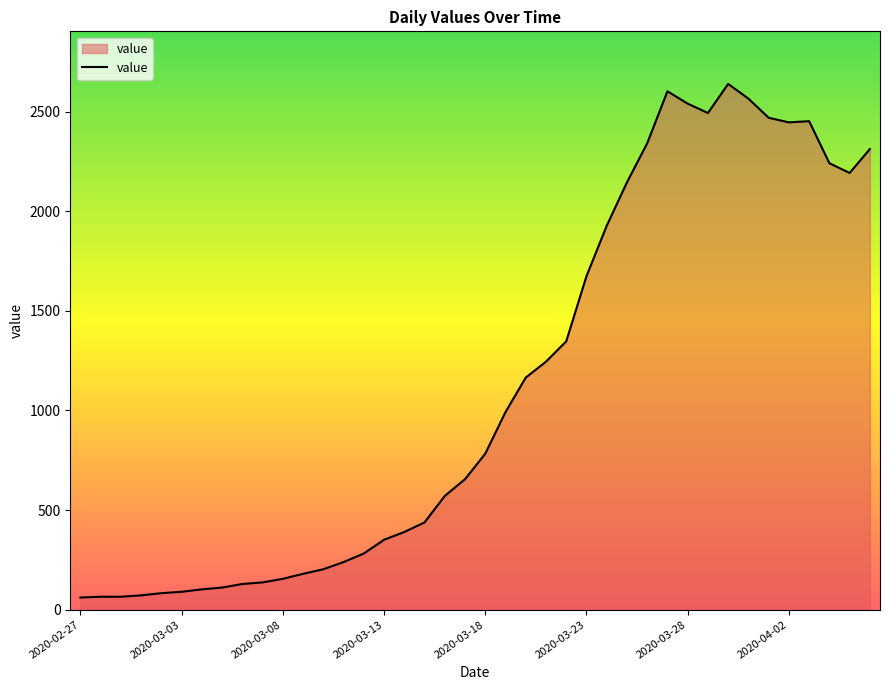

What is the difference between the second highest and minimum values?

2541